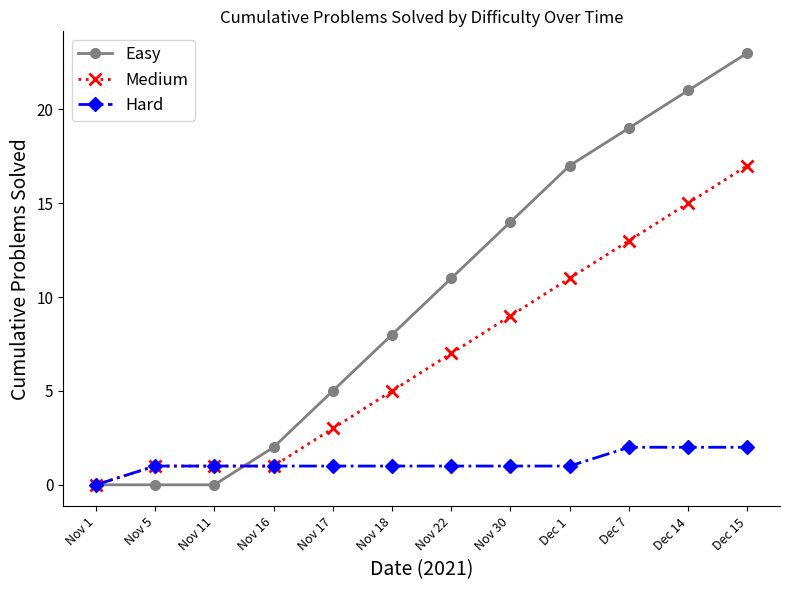

The value of Easy at Nov 30 is 14. True or false?

True